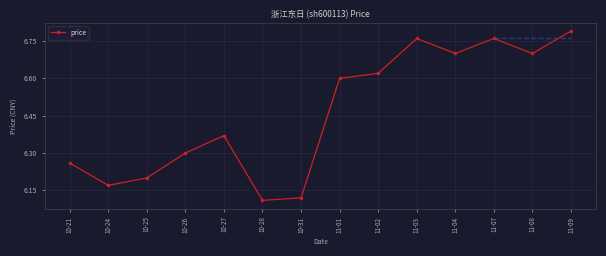

At which category does the data reach its first local peak?

10-27